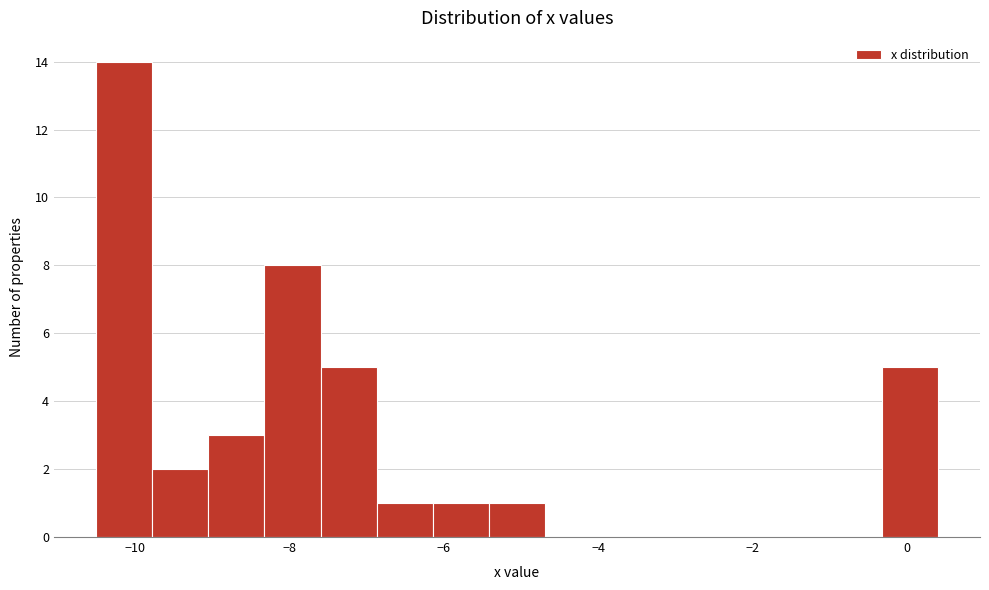

Around what value on the x-axis is the tallest bar? Give the approximate position of its centre, as read against the axis.

-10.2